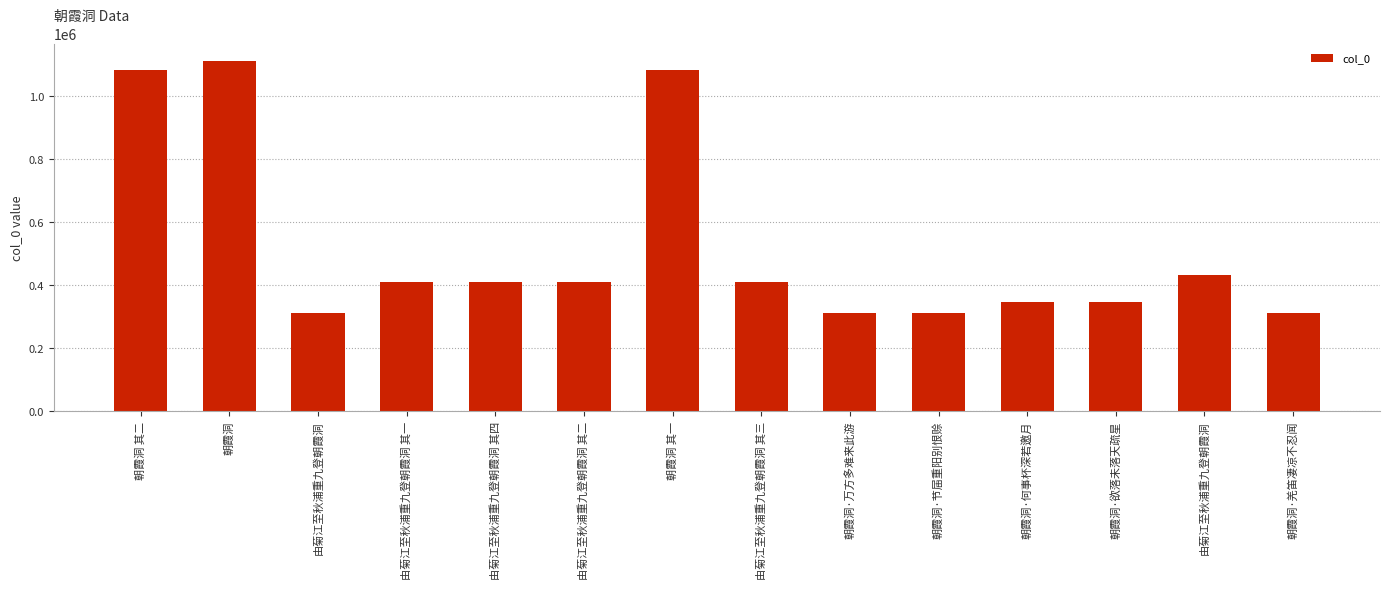

At which label does the data first exceed 411424?

朝霞洞 其二